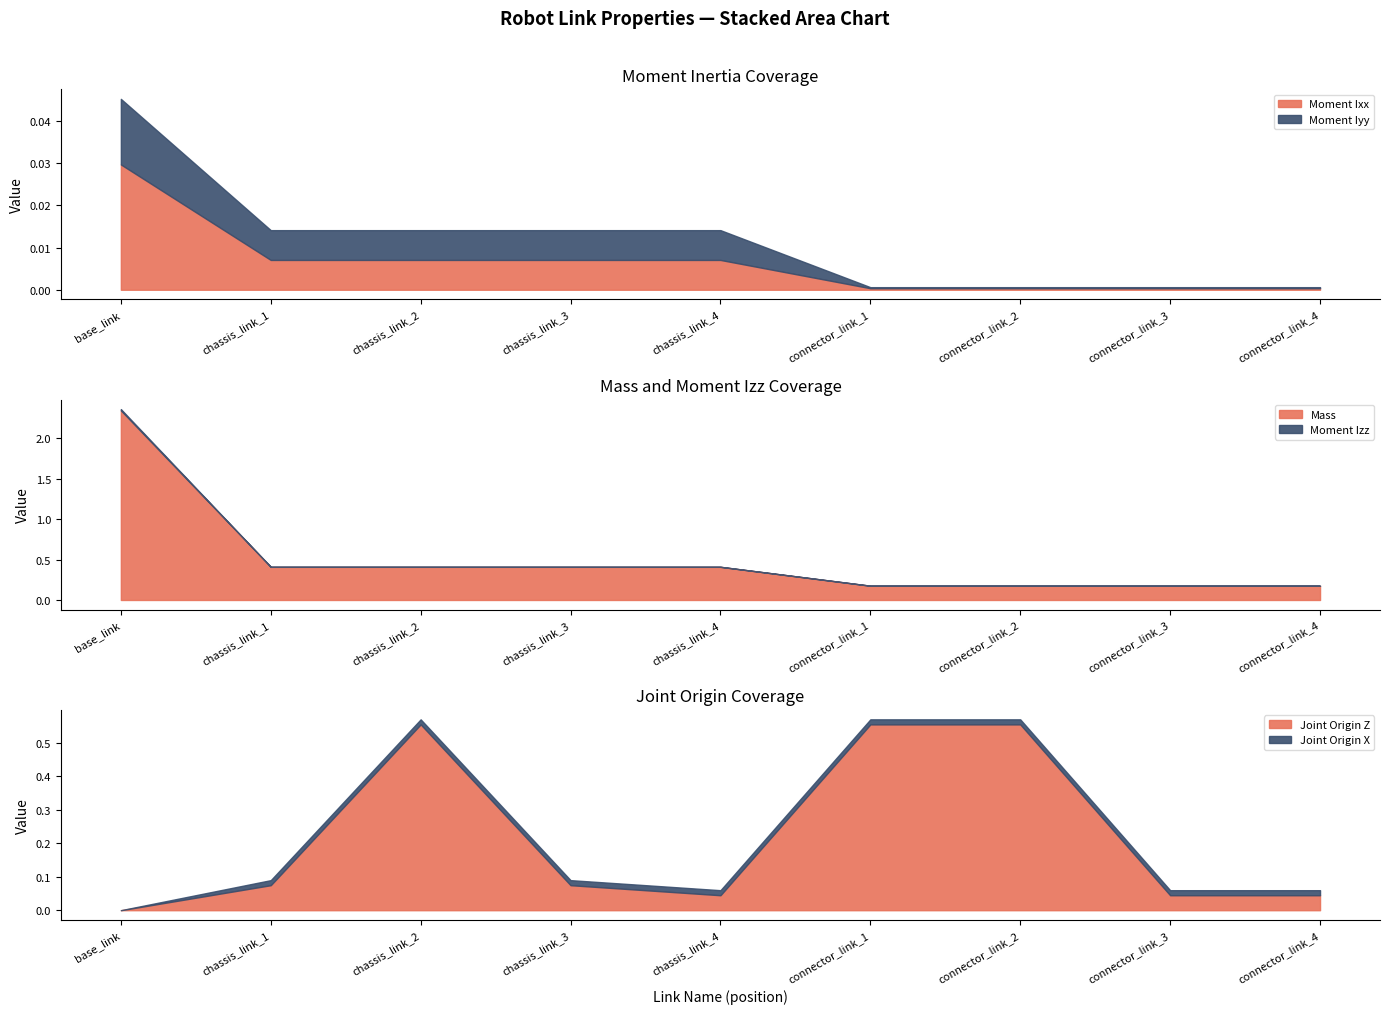

How many lines are shown in the chart?

6